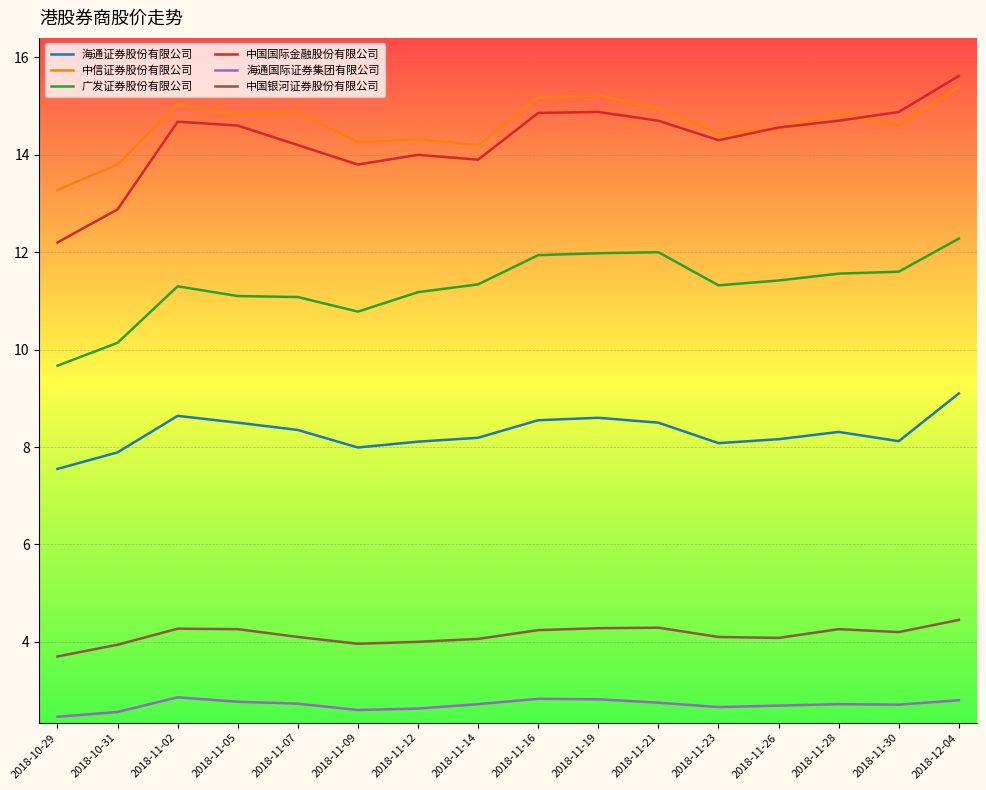

Is it true that 海通证券股份有限公司 equals 11.2 at 2018-11-26?

False